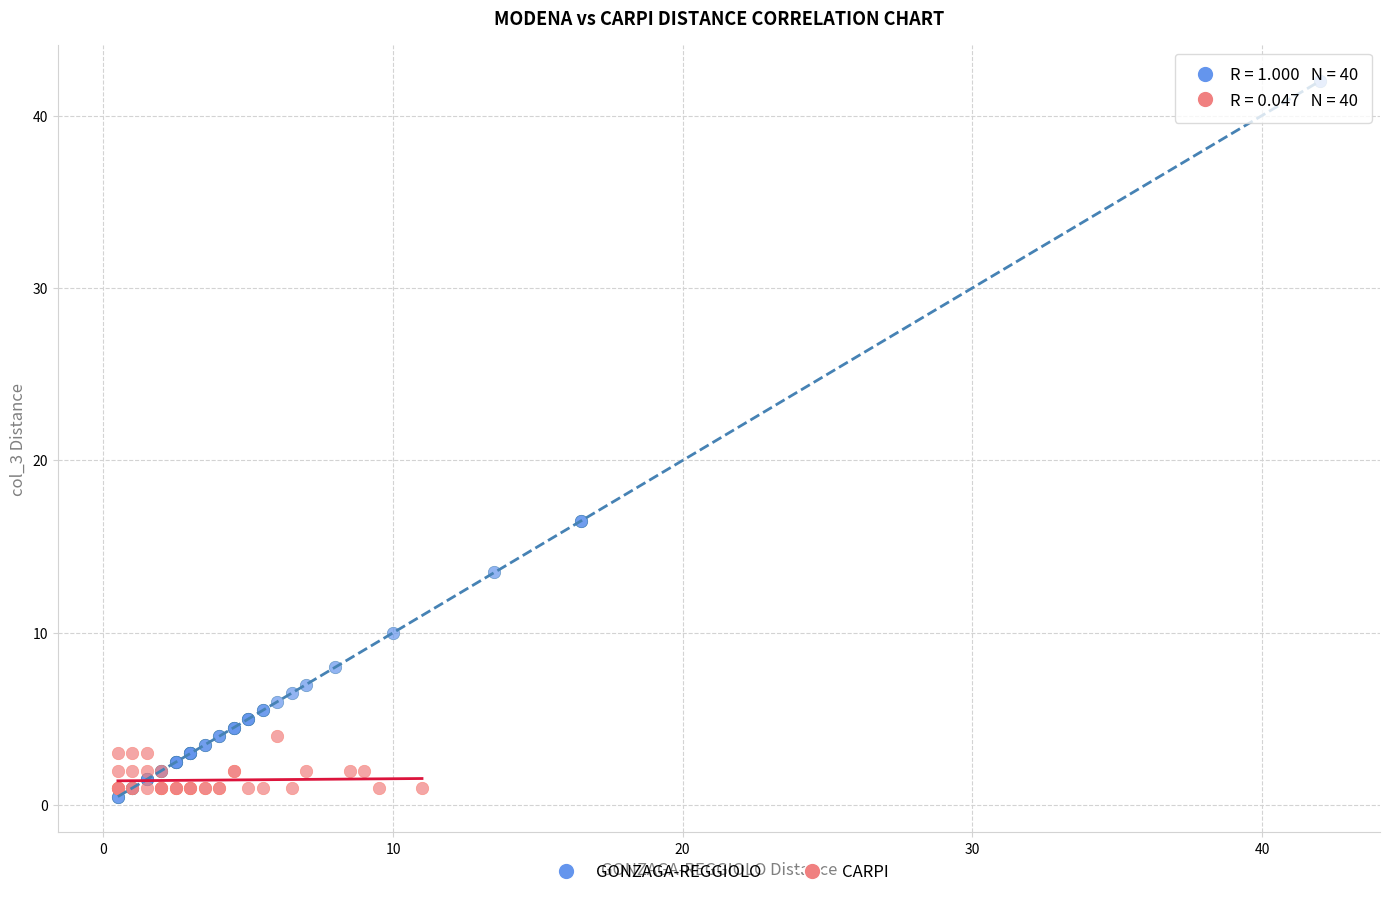

Which series reaches the maximum Y coordinate?

GONZAGA-REGGIOLO